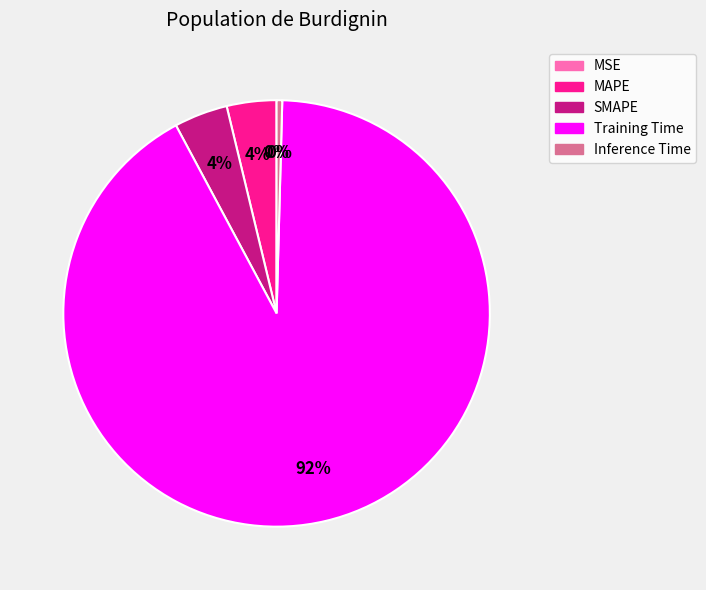

Do SMAPE and Training Time together represent more than half of the pie?

Yes